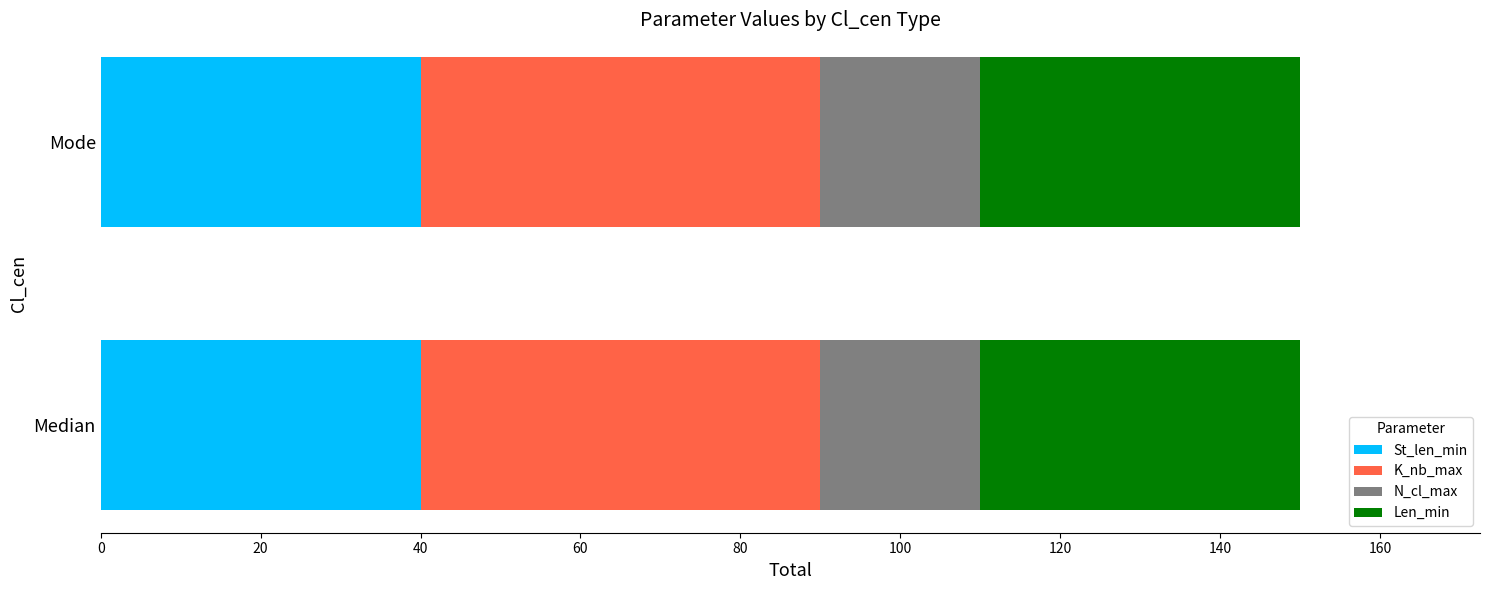

The St_len_min series shows 40 at Mode. True or false?

True